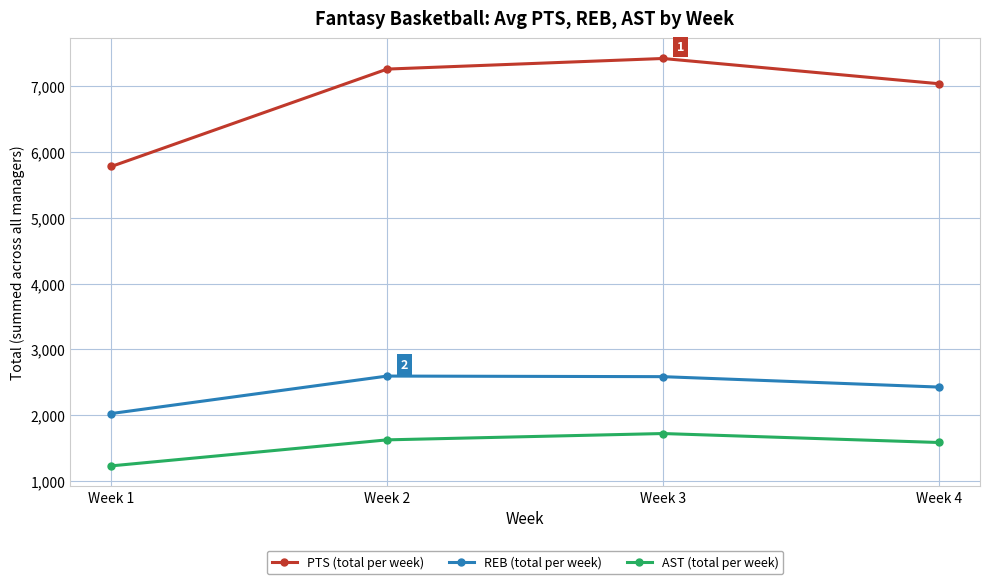

What is the approximate value of PTS (total per week) at Week 1, to the nearest 10?

5780